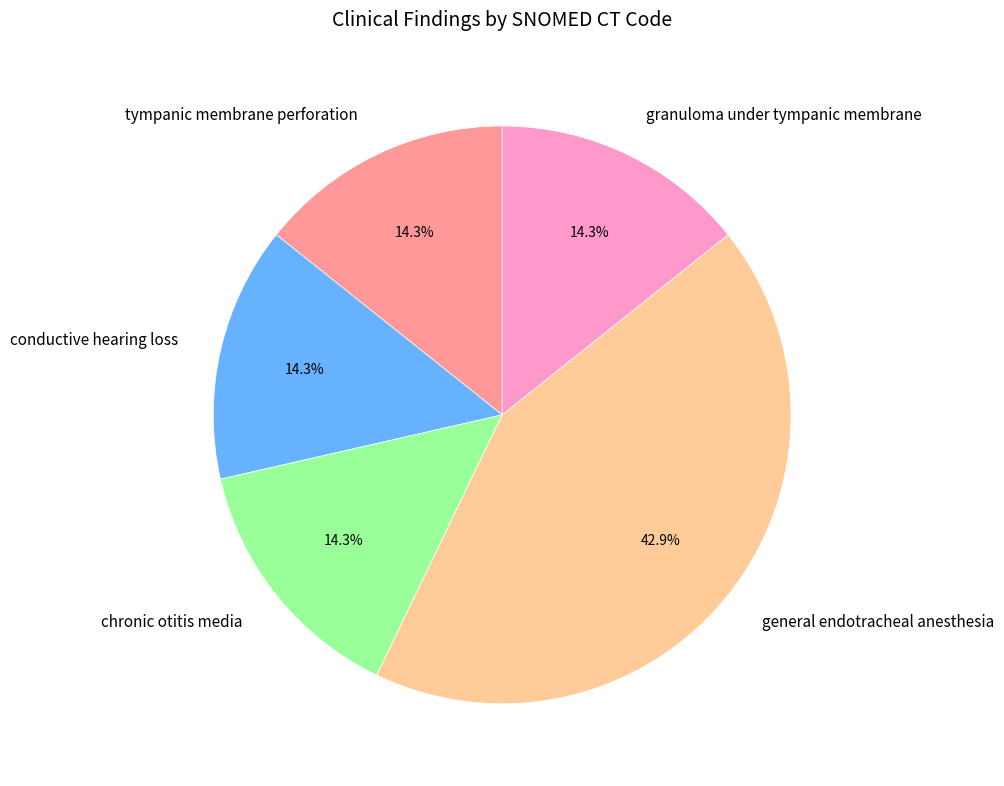

Does tympanic membrane perforation account for over 50% of the chart?

No